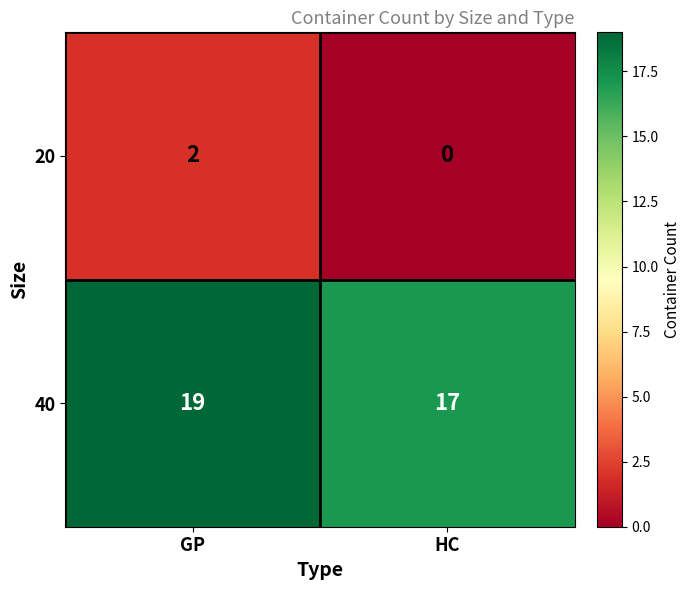

Rank the series at HC from lowest to highest value.

20, 40